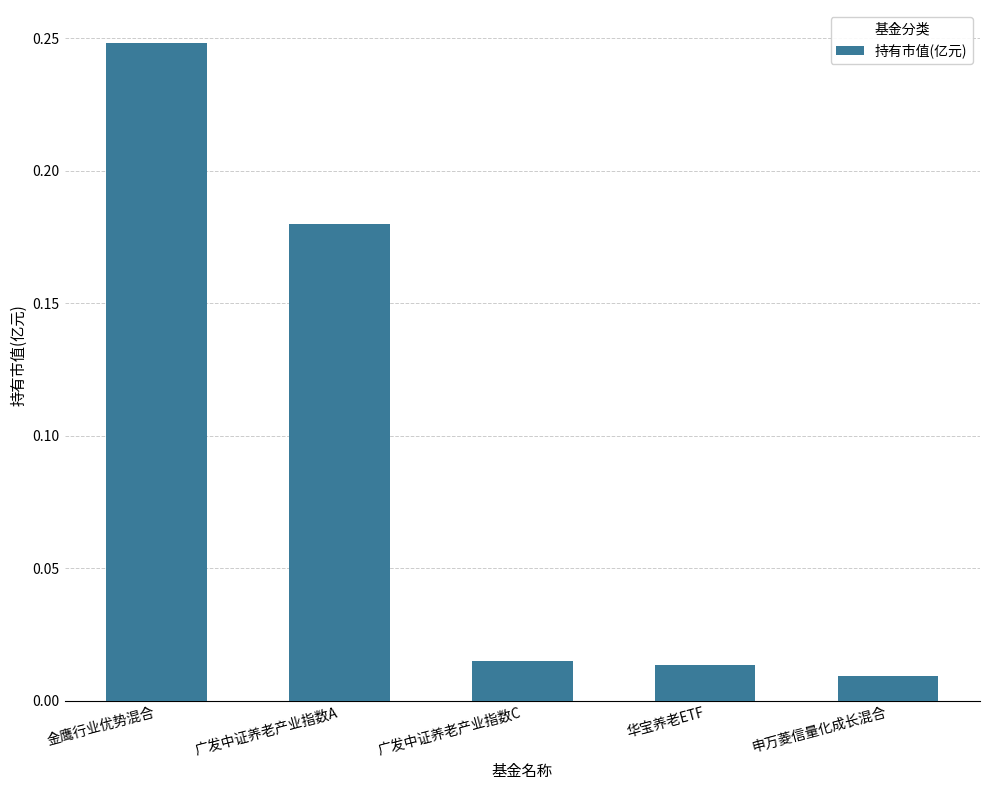

Which category has the highest value across all series?

金鹰行业优势混合